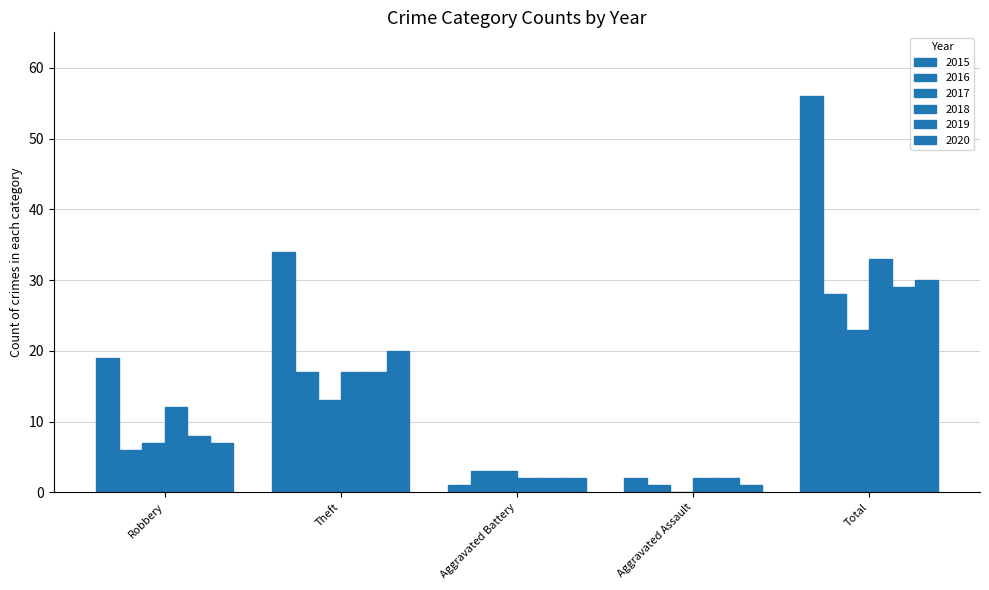

Where does the 2019 series first go above 8?

Theft